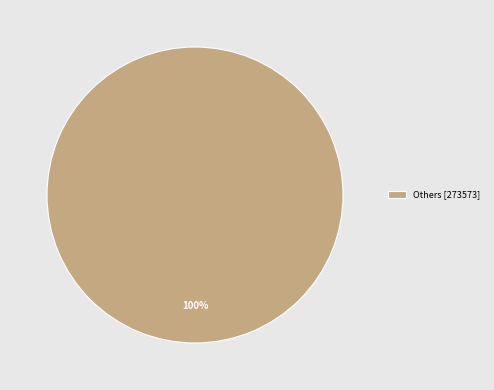

The Others [273573] slice represents 100% of the pie. True or false?

True